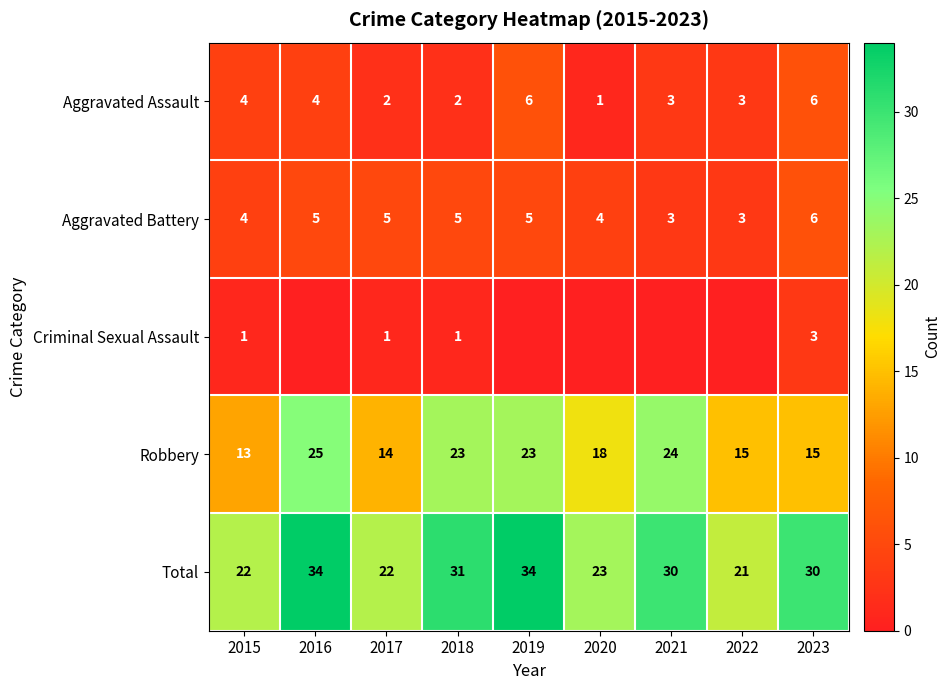

How many distinct data groups are displayed?

5